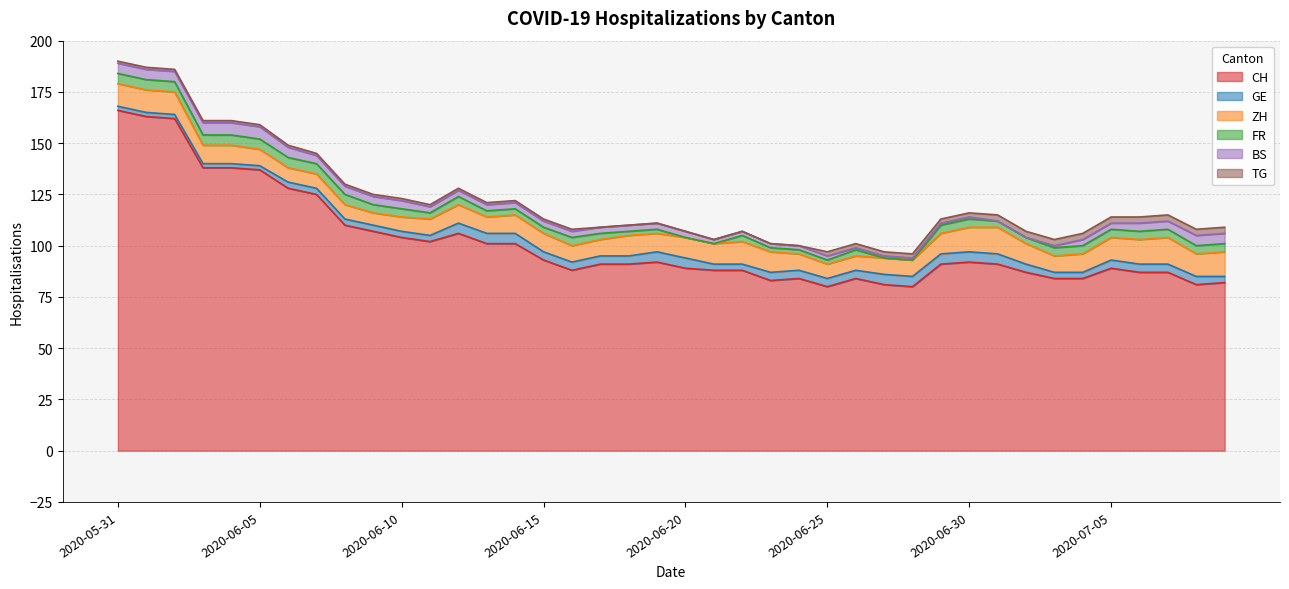

What is the label of the 39th point from the left?

2020-07-08